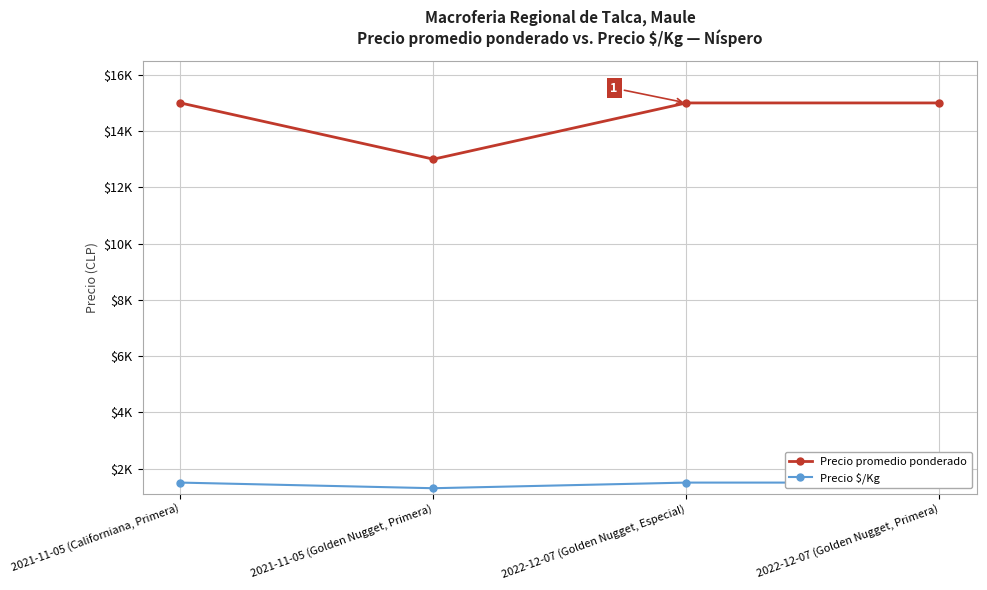

Is the value of Precio promedio ponderado at 2022-12-07 (Golden Nugget, Especial) greater than the value of Precio $/Kg at 2022-12-07 (Golden Nugget, Especial)?

Yes